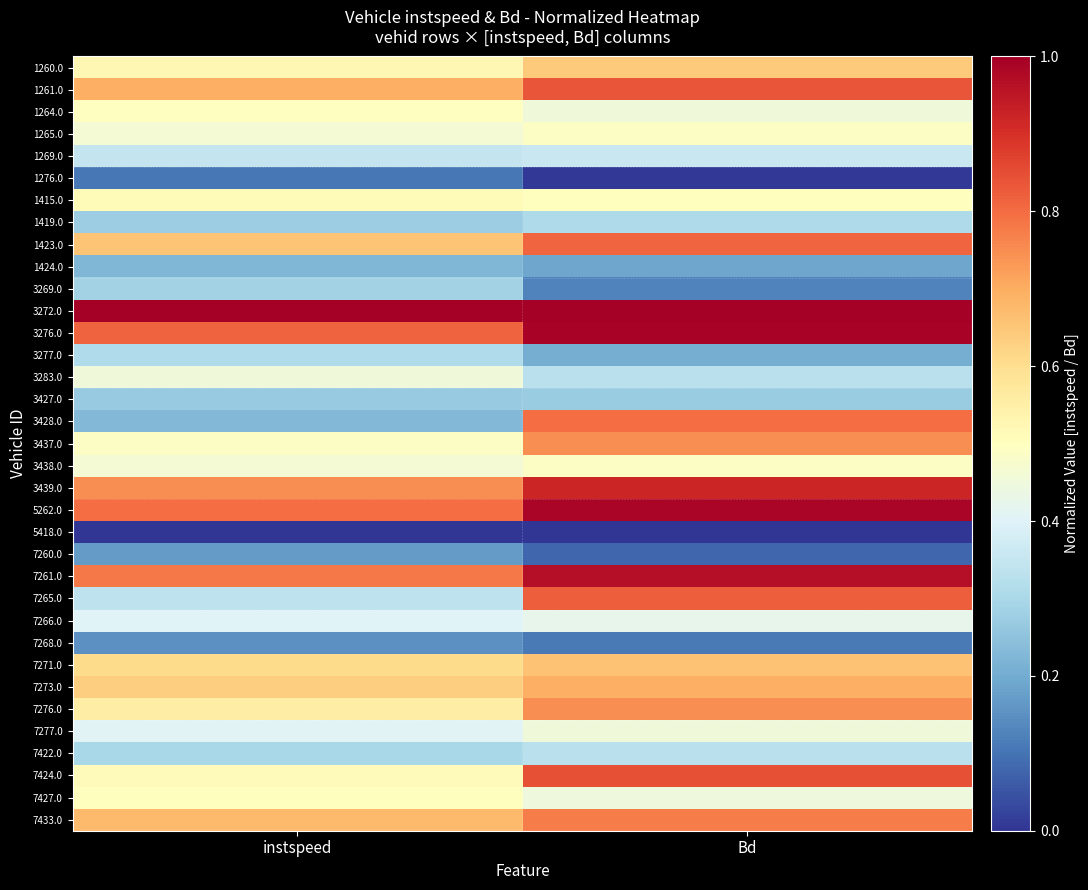

At how many categories does at least one series exceed 0?

2